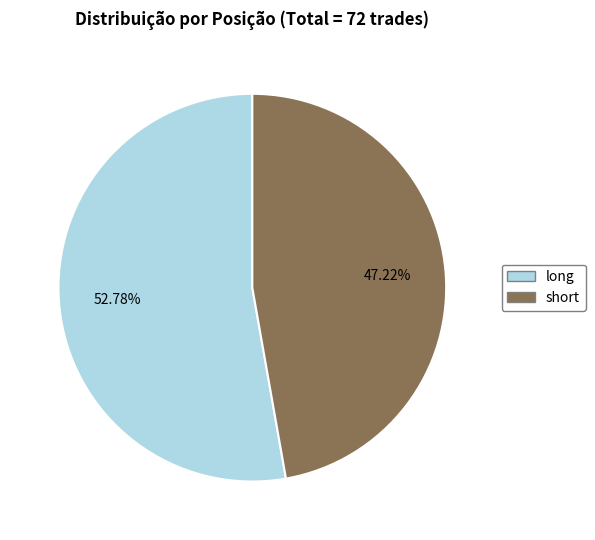

What is the majority slice?

long